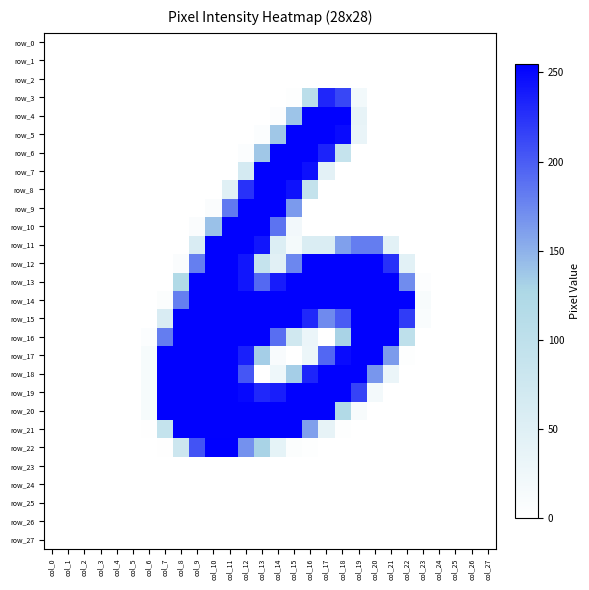

How many categories are shown in the chart?

28